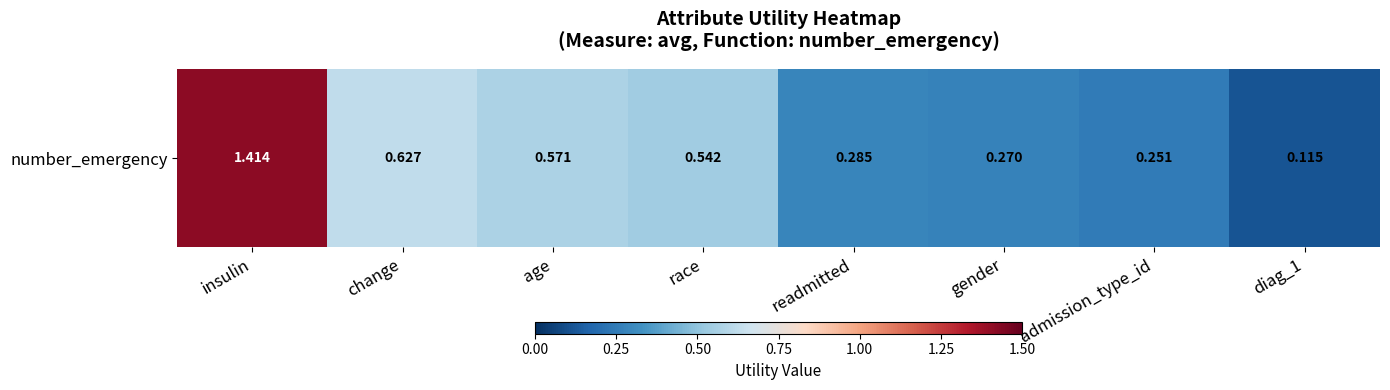

Where is the data nearest to the value 0?

diag_1